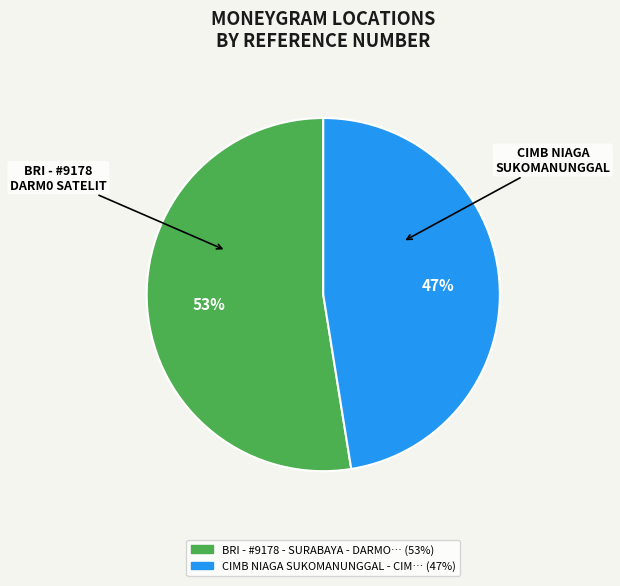

Is there a majority slice in this chart?

Yes